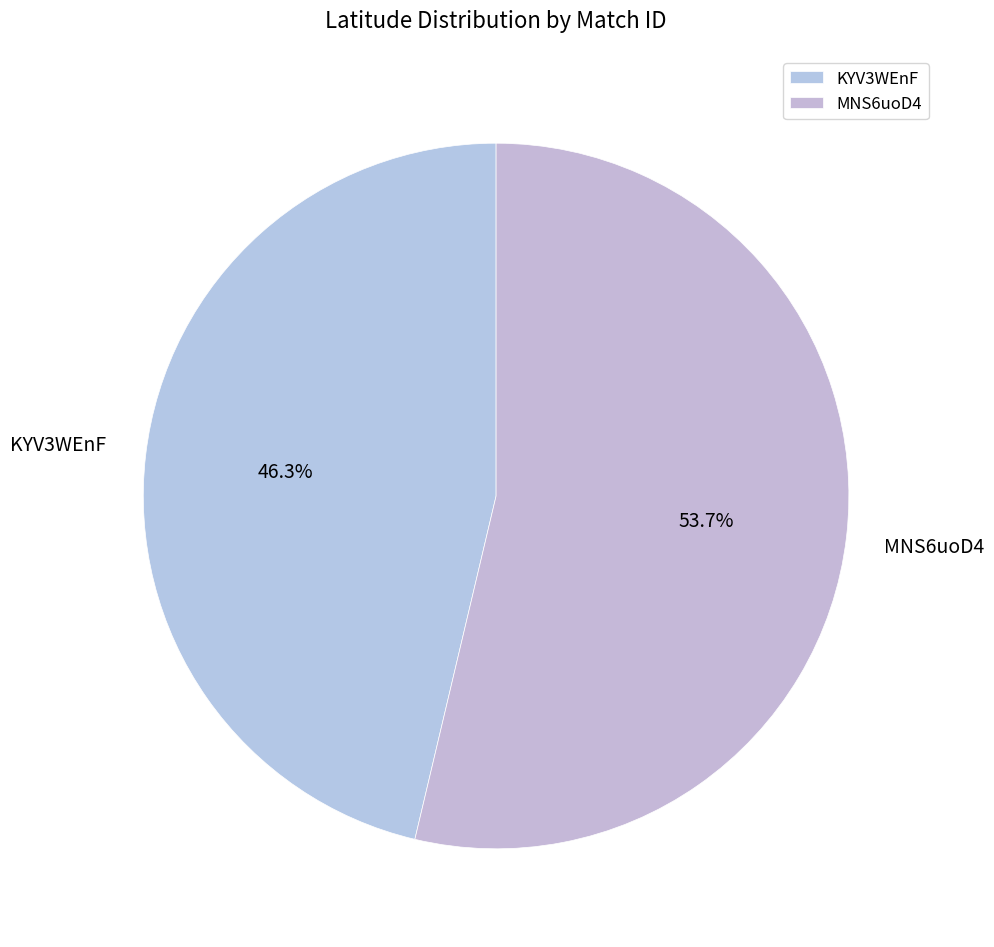

Do KYV3WEnF and MNS6uoD4 together represent more than half of the pie?

Yes